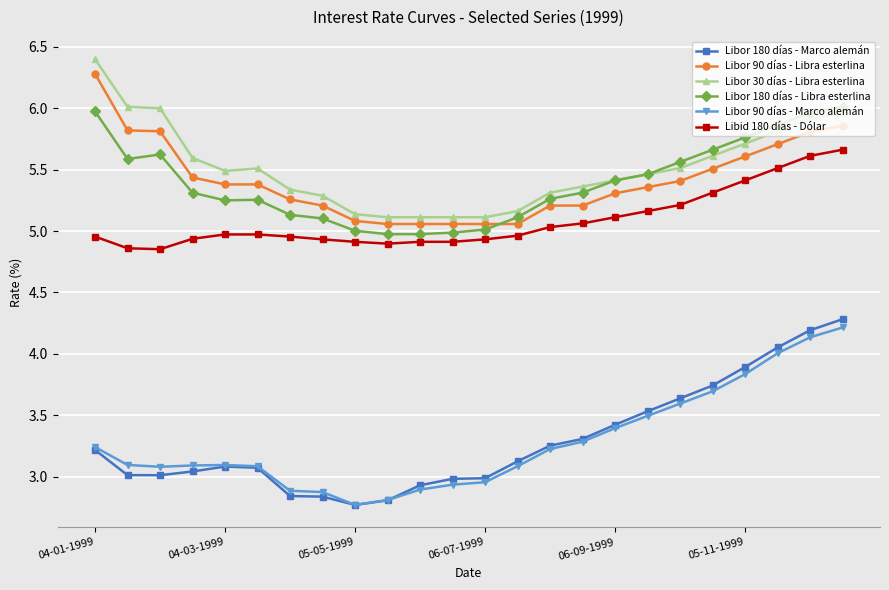

What is the highest value of the Libor 90 días - Libra esterlina series?

6.3